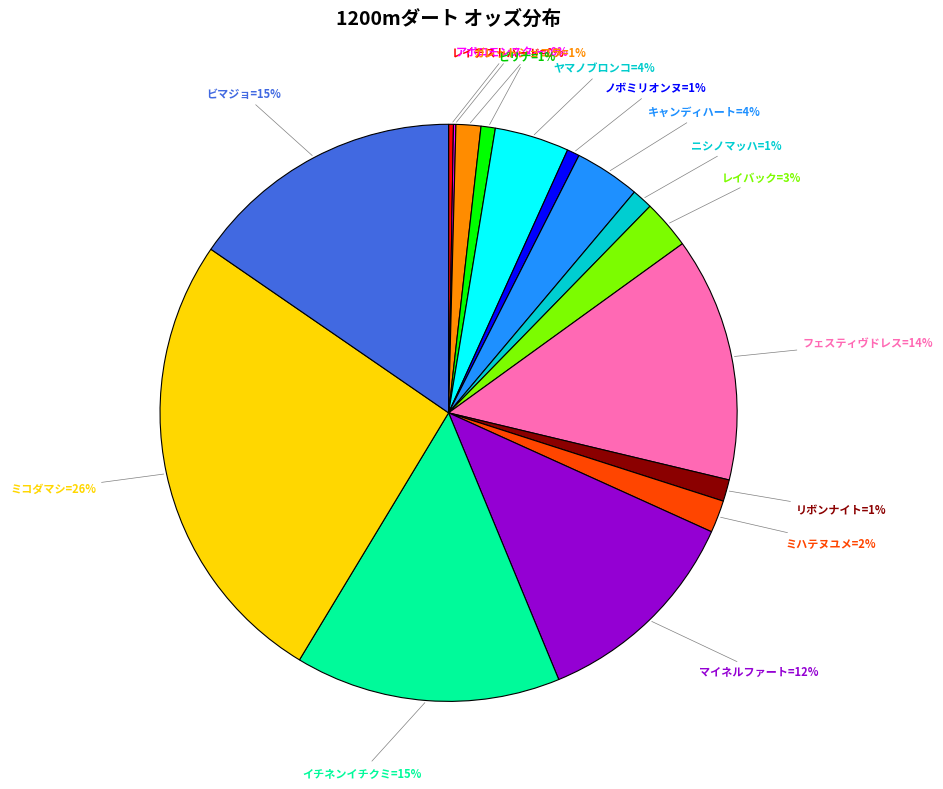

To the nearest percent, what is the difference between the largest and smallest slice percentages?

26%